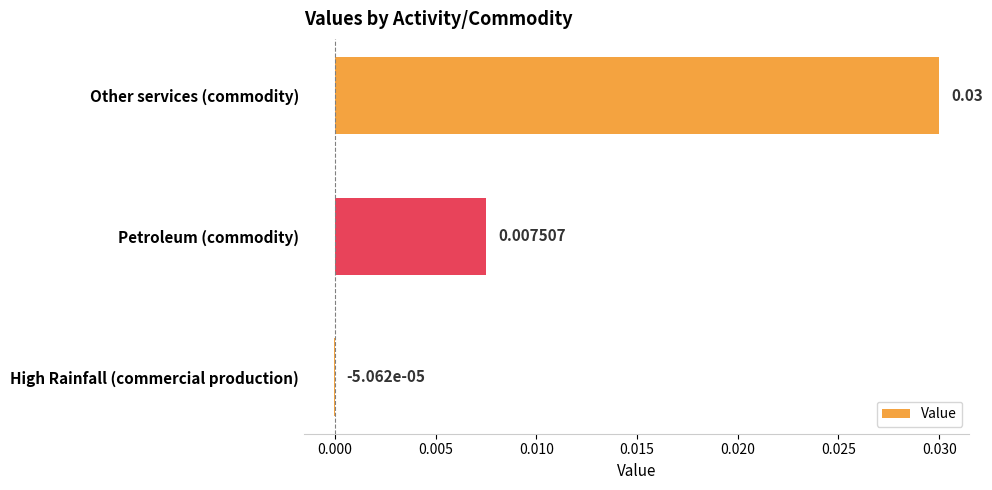

How many series are shown in this chart?

1